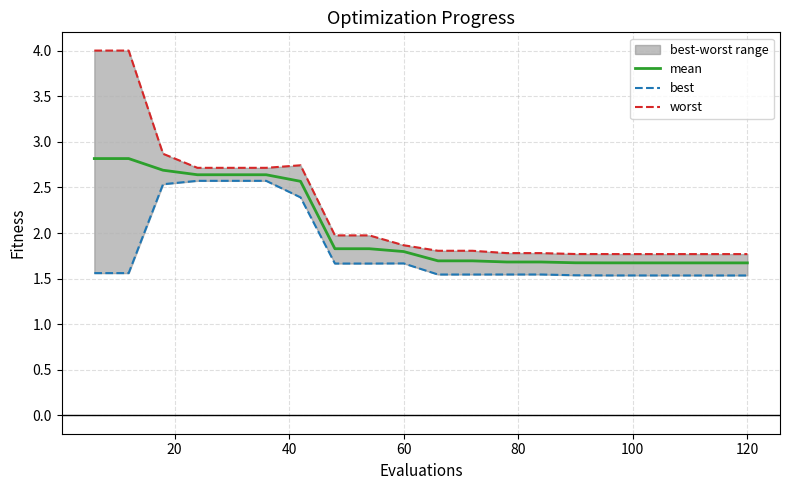

What is the maximum value for mean?

2.8